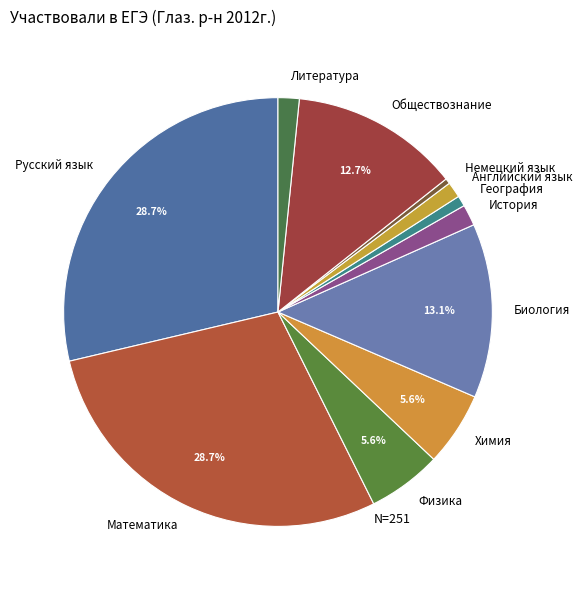

Is the sum of Немецкий язык and География greater than half?

No